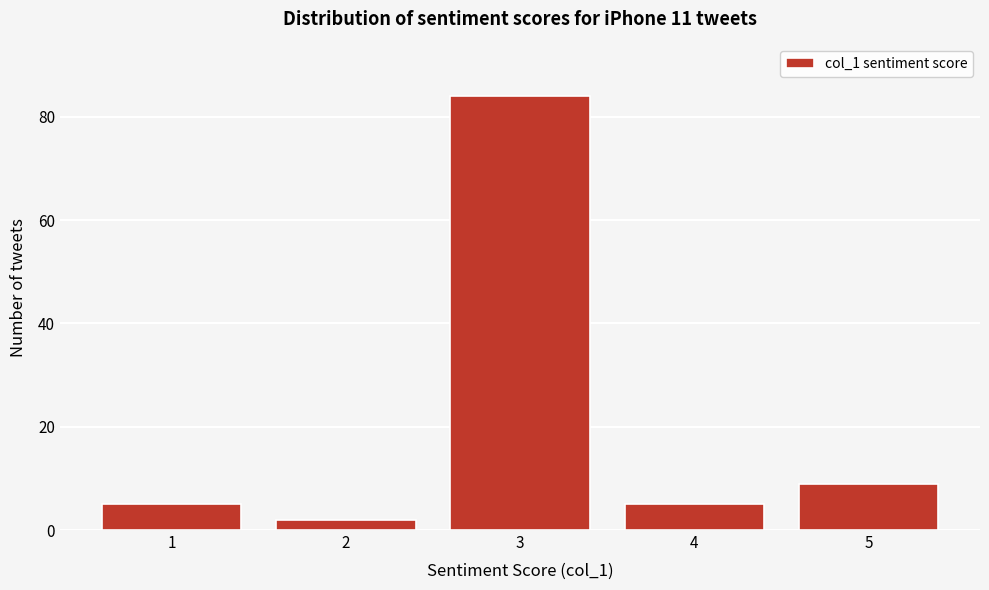

Reading left to right, transcribe all the data shown in this chart.

5	2	84	5	9